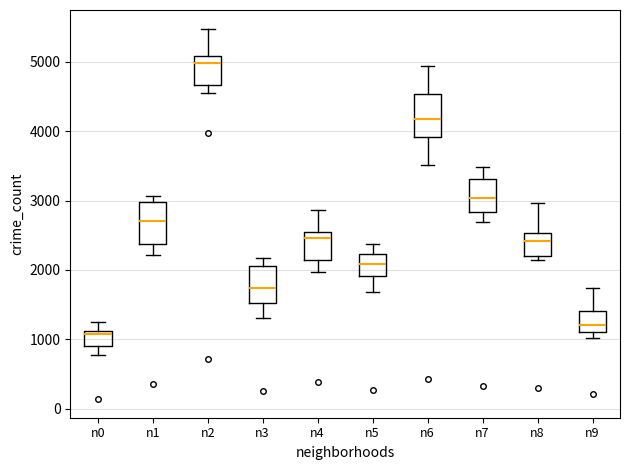

Reading left to right, read every box against the y-axis: the position of its median line, the range the box covers, and the ends of its whiskers. The values are not printed on the chart, so give them approximately, as read against the axis.

n0: median 1100 (just below the box's upper edge), box 900 to 1100, whiskers 800 to 1300
n1: median 2700, box 2400 to 3000, whiskers 2200 to 3100
n2: median 5000, box 4700 to 5100, whiskers 4600 to 5500
n3: median 1700, box 1500 to 2100, whiskers 1300 to 2200
n4: median 2500 (just below the box's upper edge), box 2100 to 2500, whiskers 2000 to 2900
n5: median 2100, box 1900 to 2200, whiskers 1700 to 2400
n6: median 4200, box 3900 to 4500, whiskers 3500 to 4900
n7: median 3000, box 2800 to 3300, whiskers 2700 to 3500
n8: median 2400, box 2200 to 2500, whiskers 2100 to 3000
n9: median 1200, box 1100 to 1400, whiskers 1000 to 1700